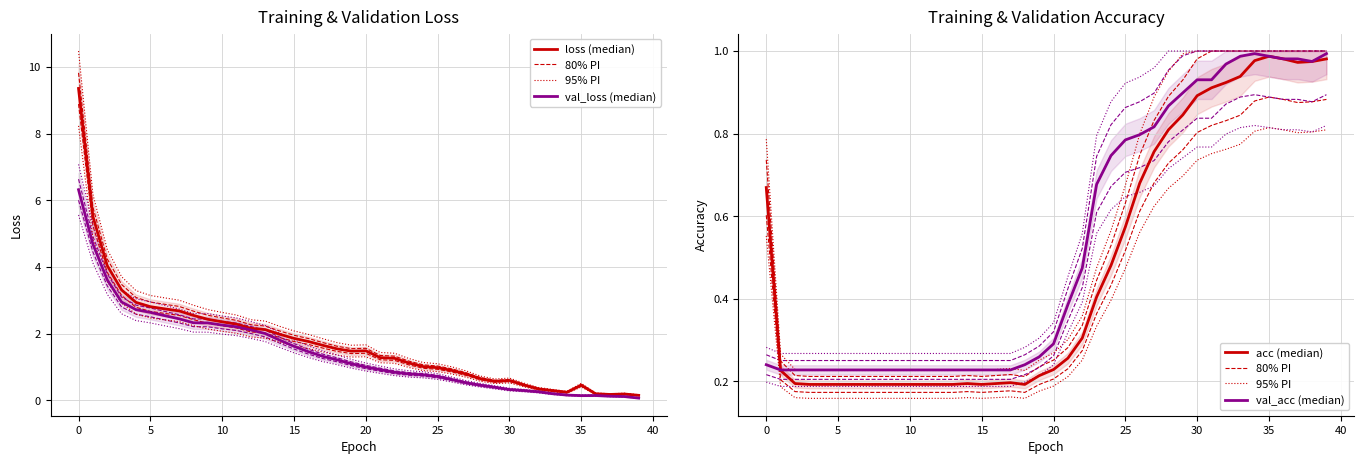

At how many categories does at least one series exceed 0?

40